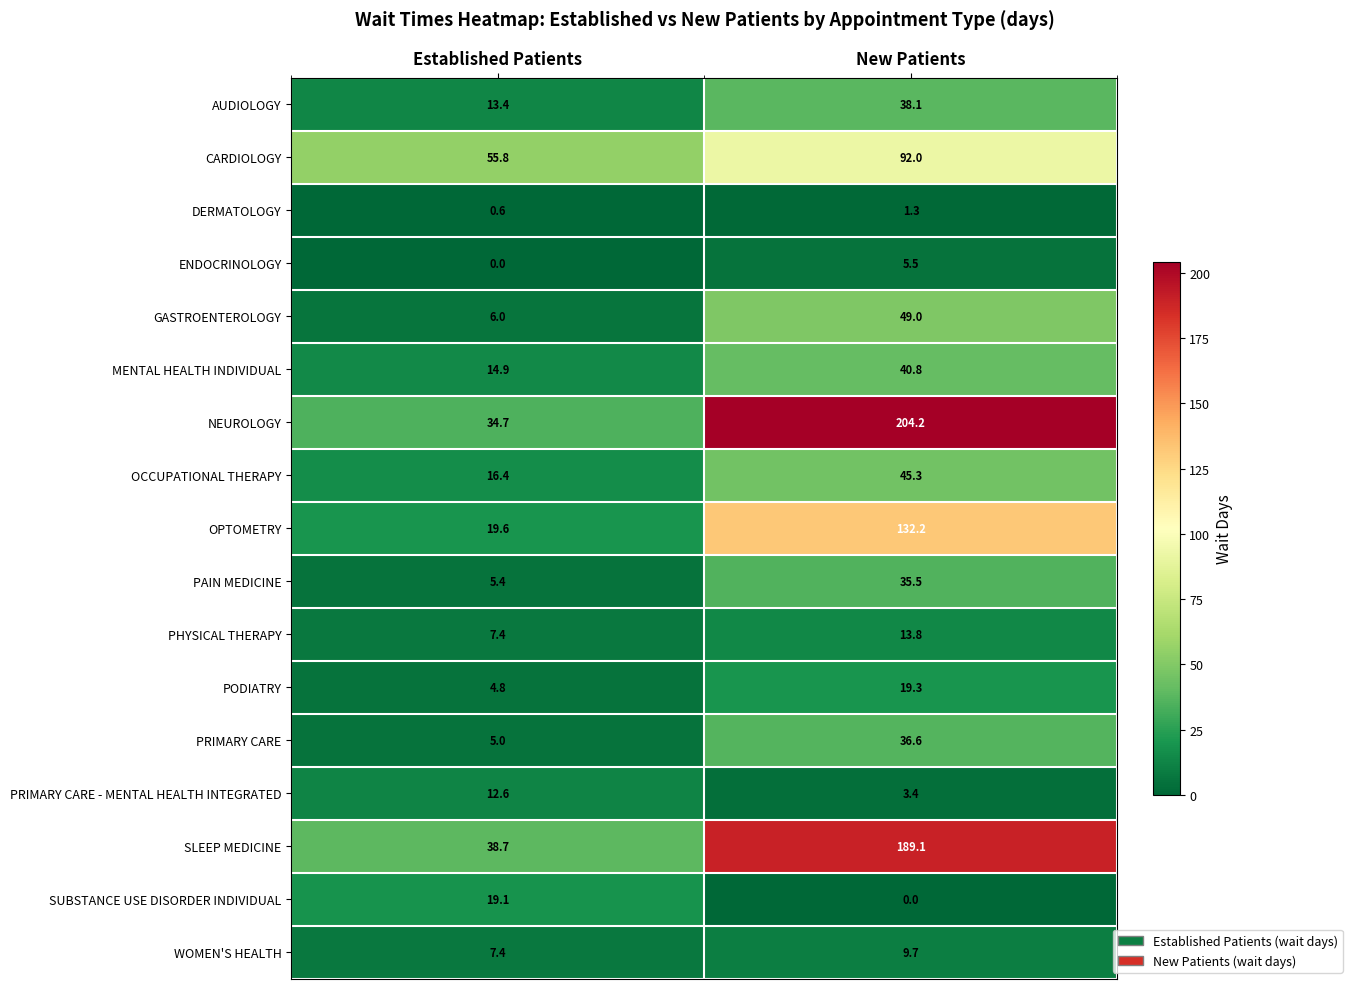

List the labels in order of DERMATOLOGY value, smallest first.

Established Patients, New Patients